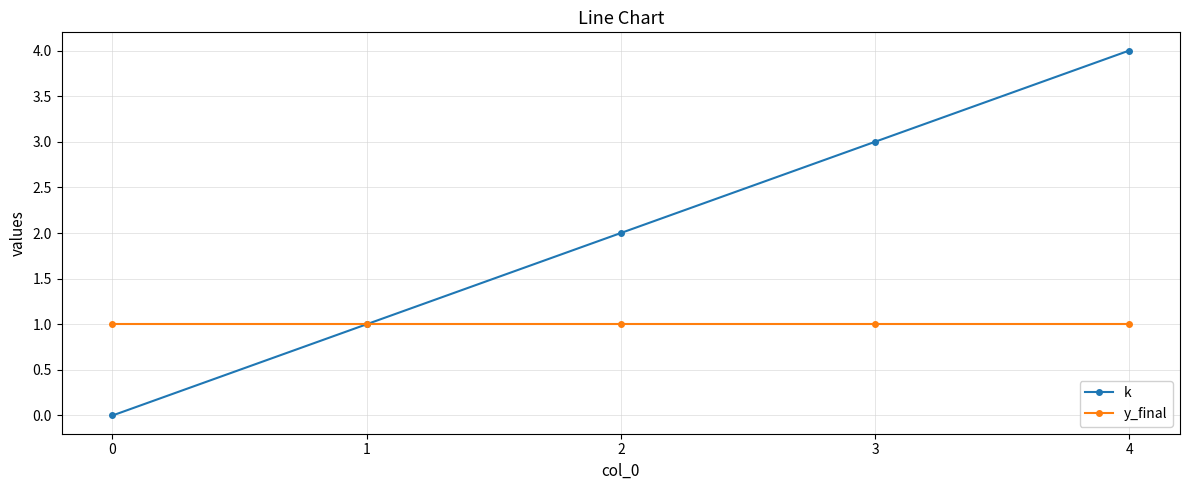

Rank the series at 2 from highest to lowest value.

k, y_final